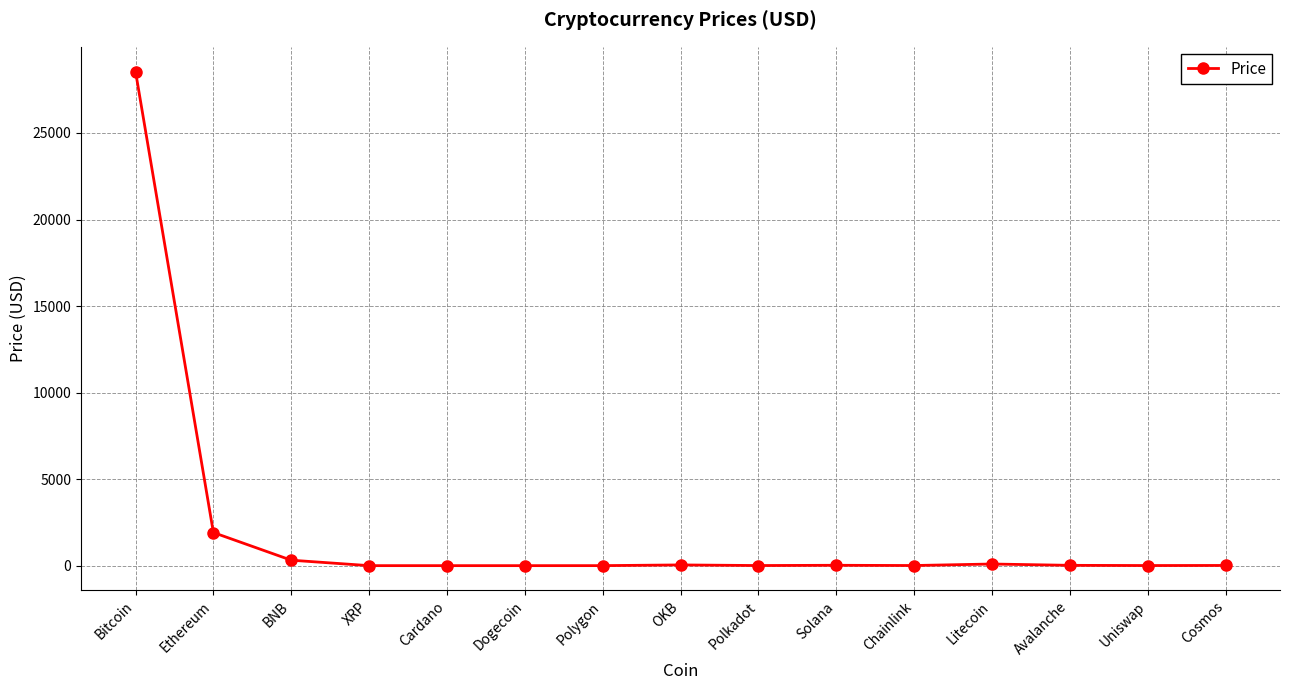

The chart shows a value of 1913.1 at Ethereum. True or false?

True